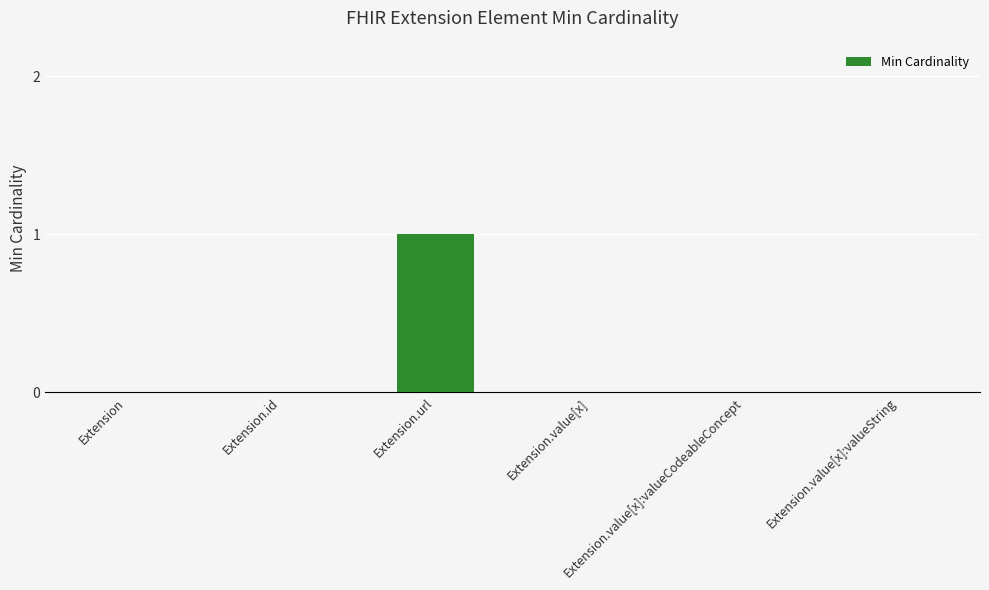

Are the bars horizontal?

No